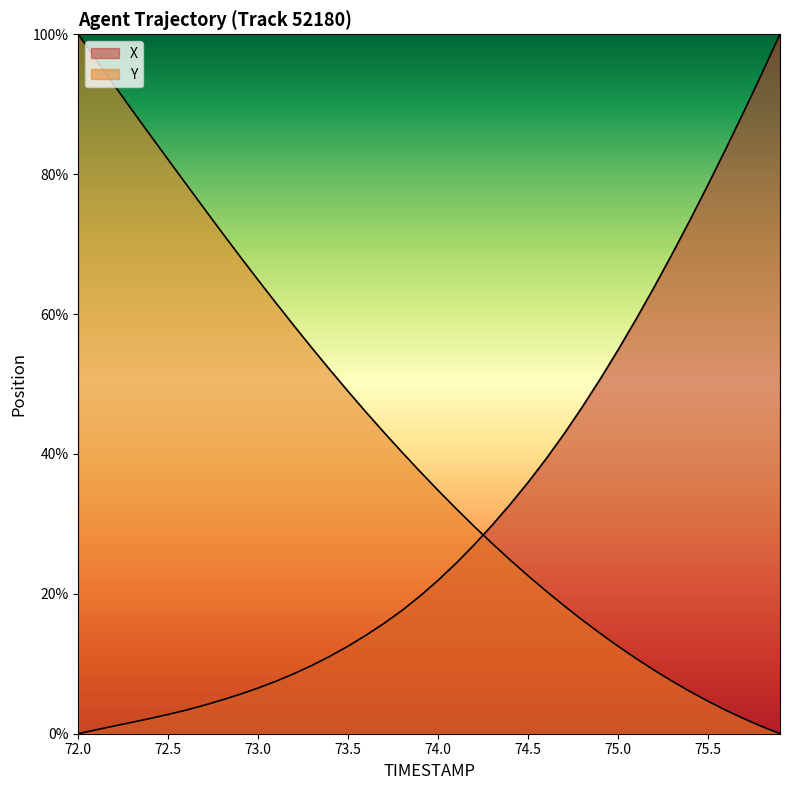

Reading left to right, extract all data points from this chart.

X: 0.0	0.6	1.1	1.6	2.2	2.8	3.4	4.1	4.8	5.7	6.5	7.5	8.6	9.8	11.1	12.5	14.1	15.8	17.6	19.7	21.9	24.4	27.0	29.8	32.8	35.9	39.3	42.9	46.7	50.7	54.9	59.3	63.8	68.6	73.5	78.5	83.7	89.0	94.4	100.0
Y: 100.0	96.3	92.7	89.1	85.6	82.1	78.6	75.1	71.6	68.2	64.8	61.5	58.3	55.1	52.0	48.9	46.0	43.1	40.2	37.5	34.8	32.2	29.6	27.2	24.8	22.6	20.4	18.3	16.3	14.4	12.5	10.8	9.1	7.5	6.0	4.6	3.3	2.1	1.0	0.0